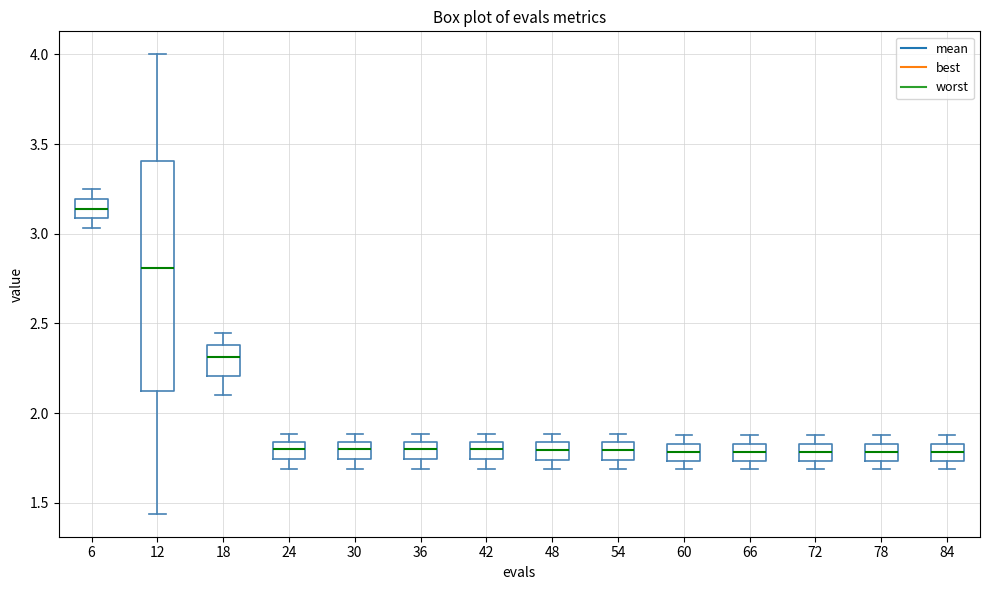

Which box is the tallest, from its lower edge to its upper edge?

12